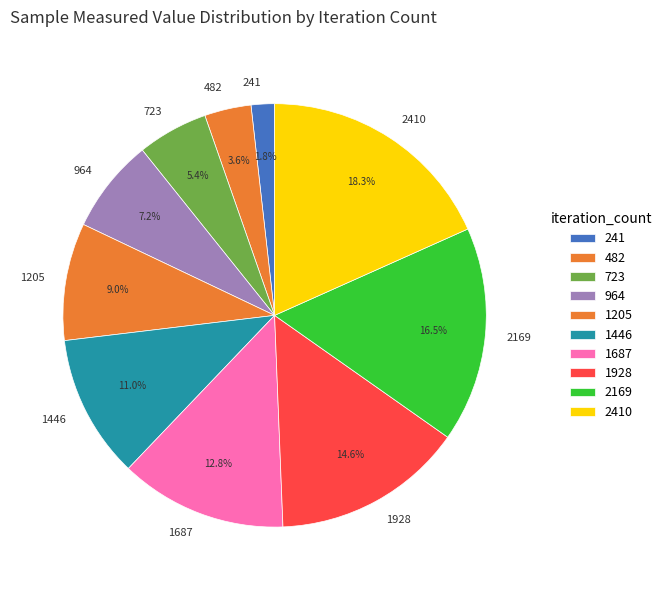

Approximately how many times larger is the value at 482 compared to 1687?

0.3